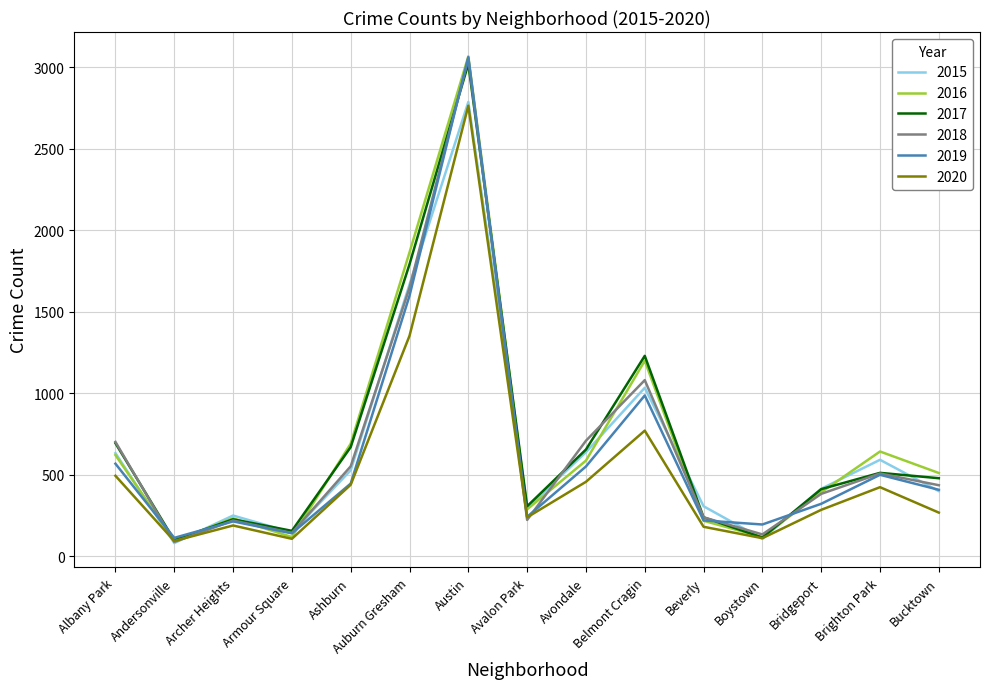

Does the chart have visible grid lines?

Yes